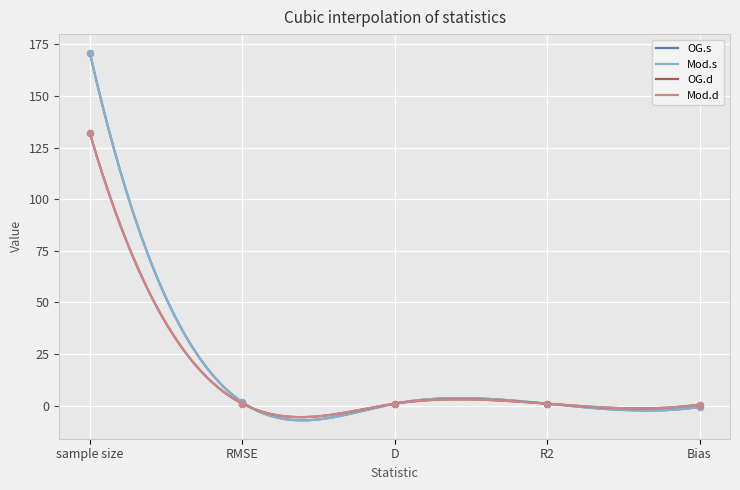

Which series has the widest spread of Y values?

OG.s